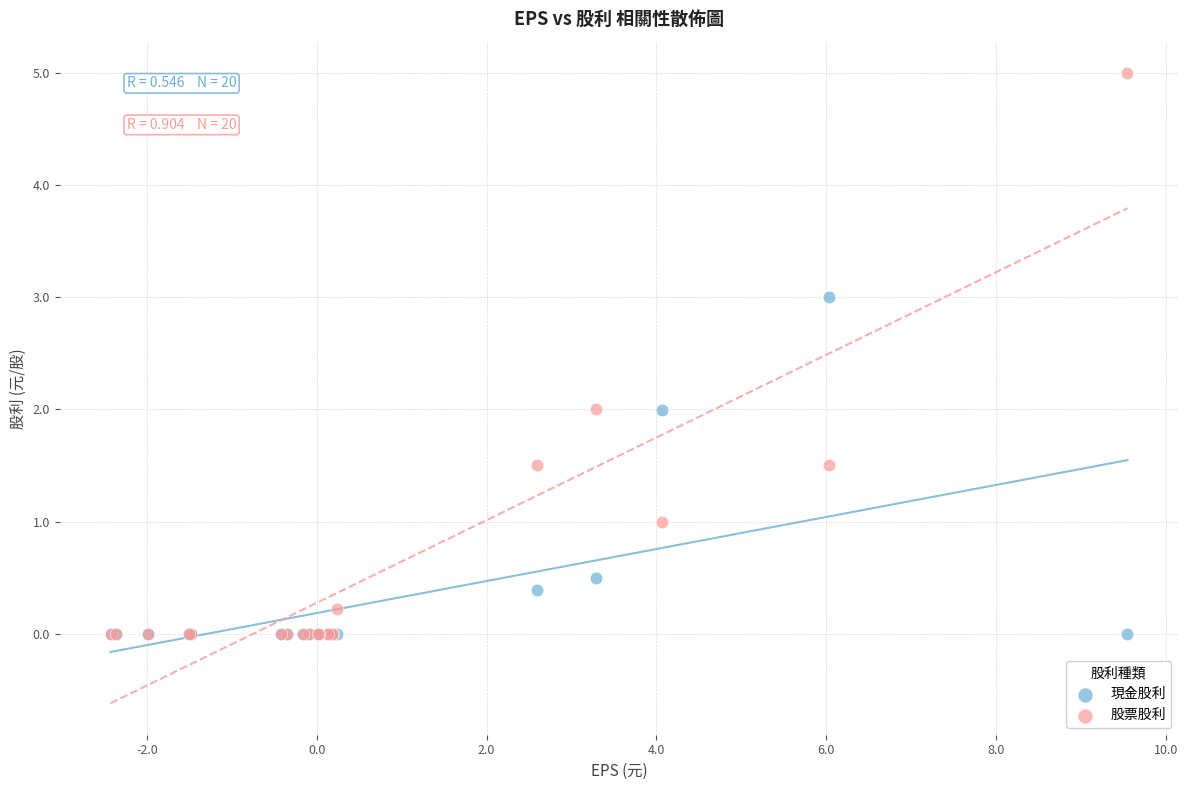

What are all the series names shown in the legend?

現金股利, 股票股利